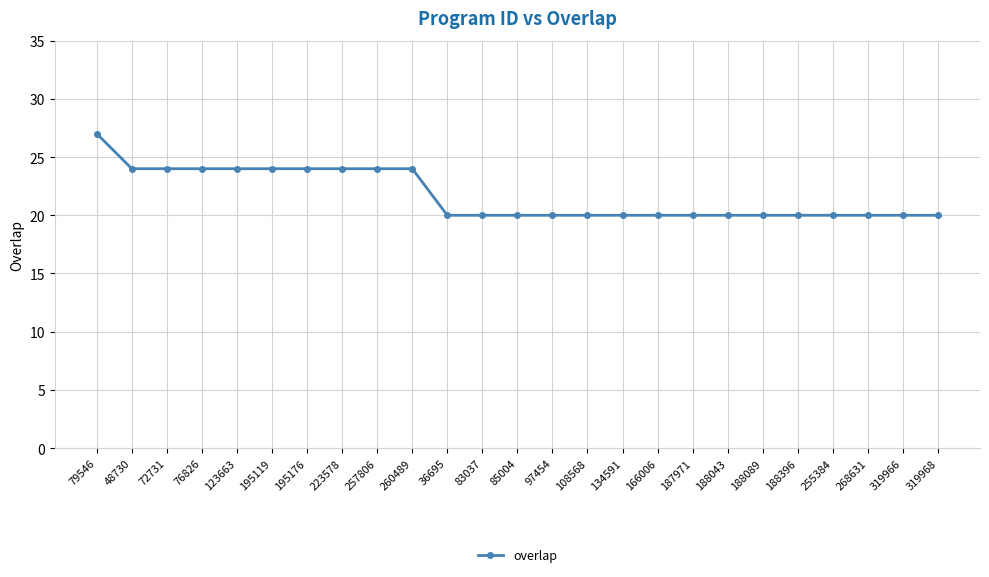

What is the approximate value at 255384?

20